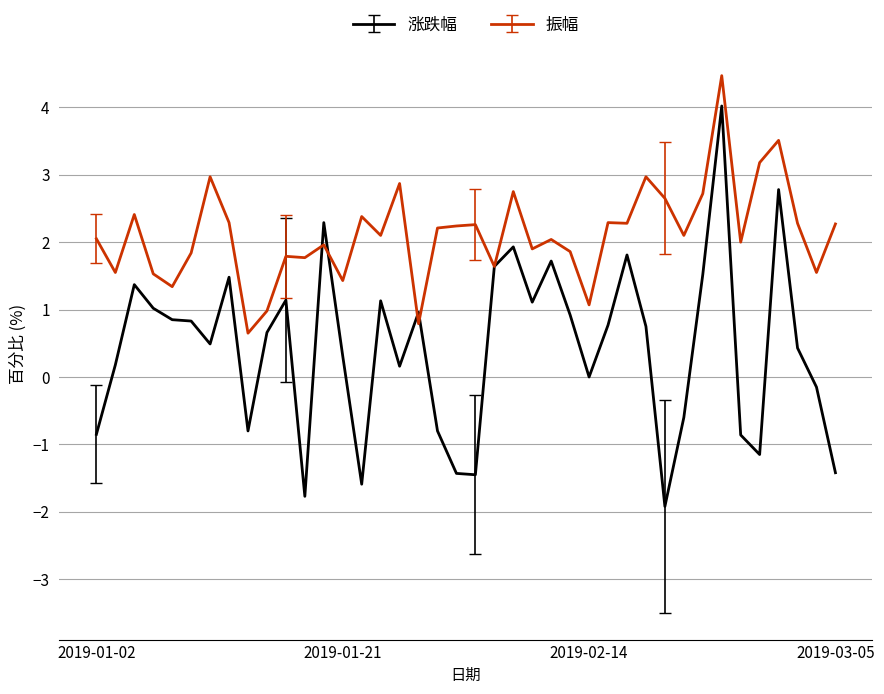

True or false: 涨跌幅 has more than 2 interior local peaks.

True